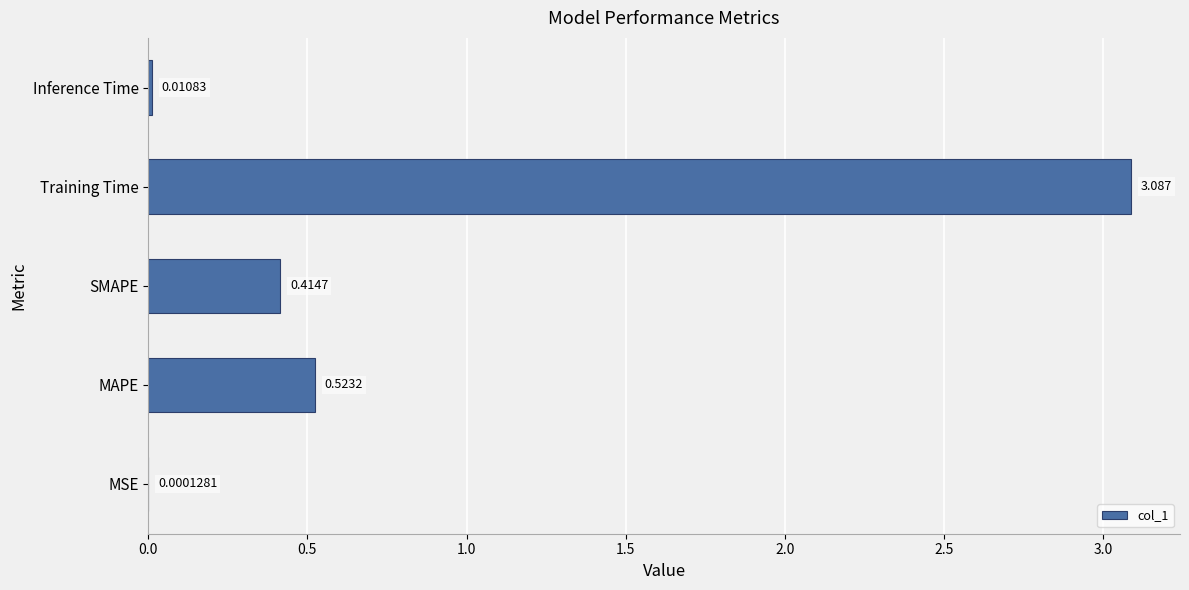

Which category has the highest value across all series?

Training Time